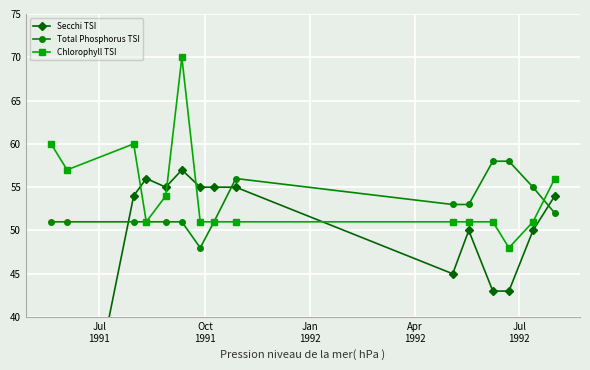

Which series has the widest spread of values?

Secchi TSI